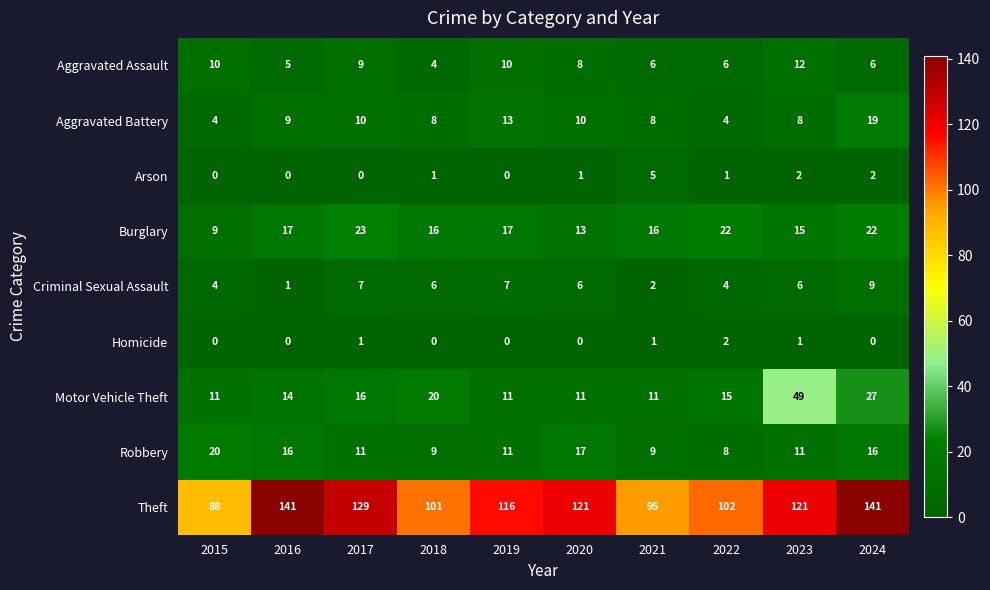

At how many categories does at least one series exceed 11?

10